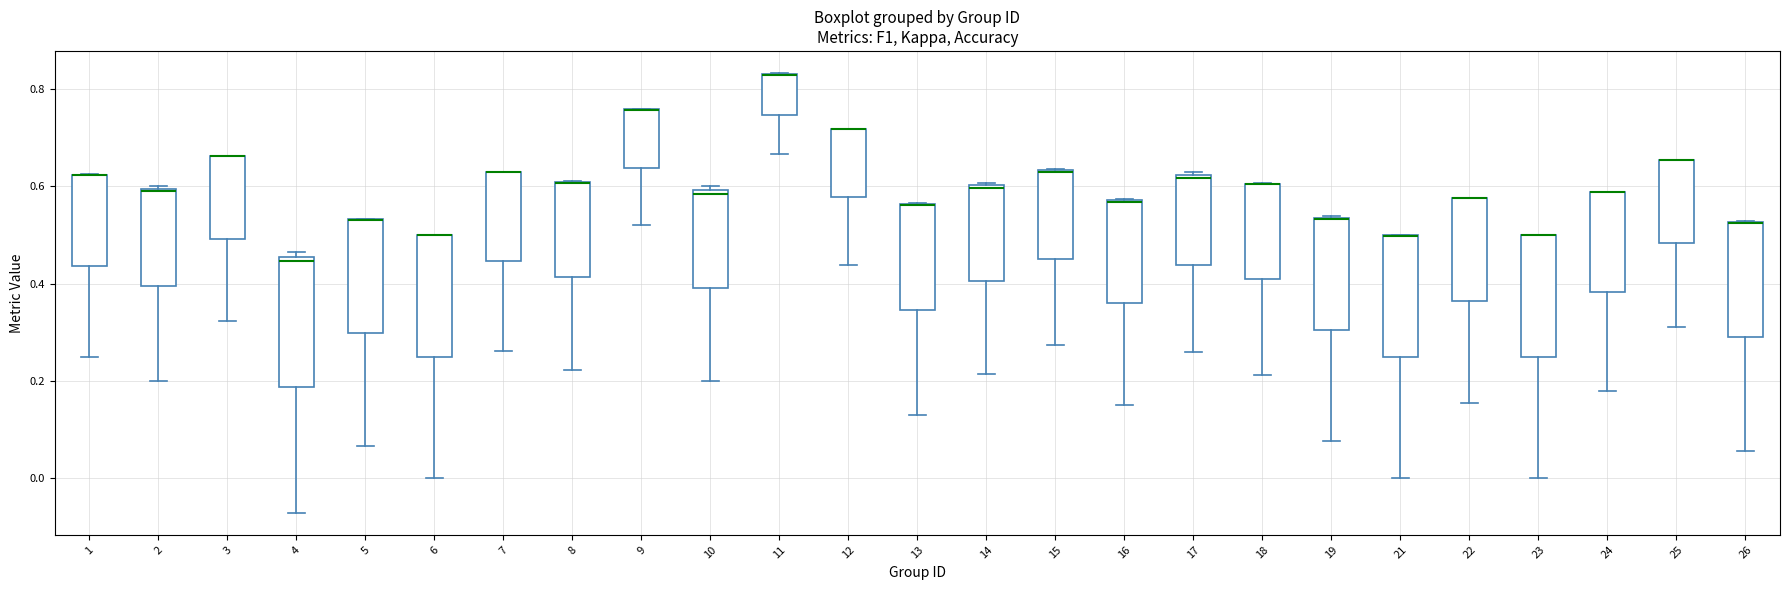

Where does the lower whisker of the box at x = 22 end on the y-axis? The values are not printed on the chart, so give them approximately, as read against the axis.

0.16